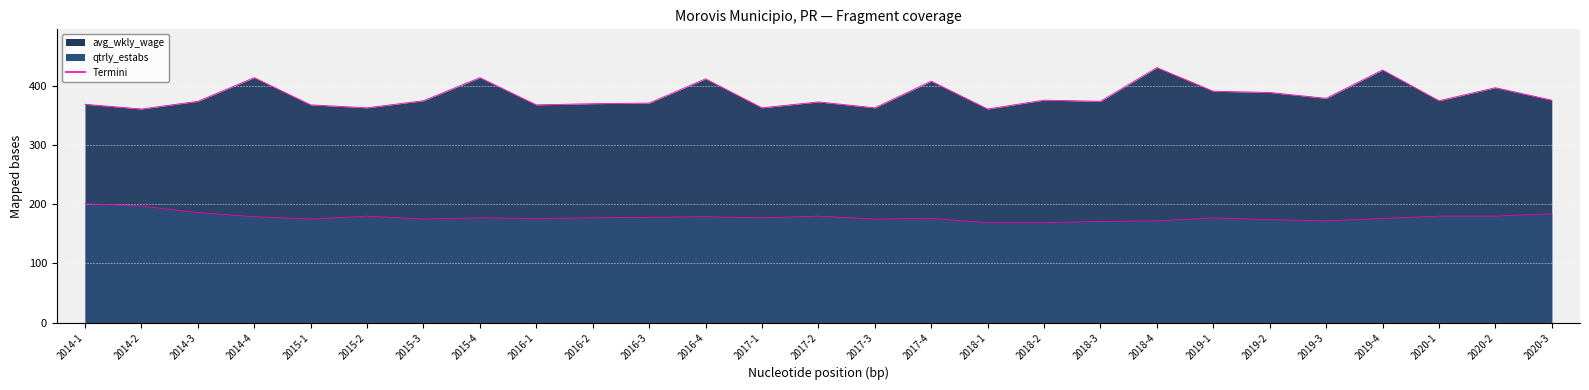

Rank the series at 2019-3 from lowest to highest value.

qtrly_estabs, avg_wkly_wage